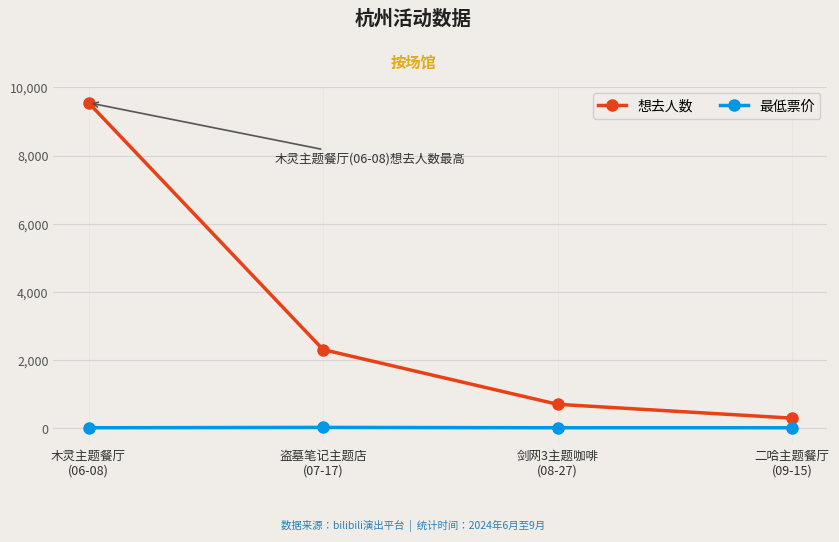

Is the value of 最低票价 at 剑网3主题咖啡
(08-27) greater than the value of 想去人数 at 二哈主题餐厅
(09-15)?

No